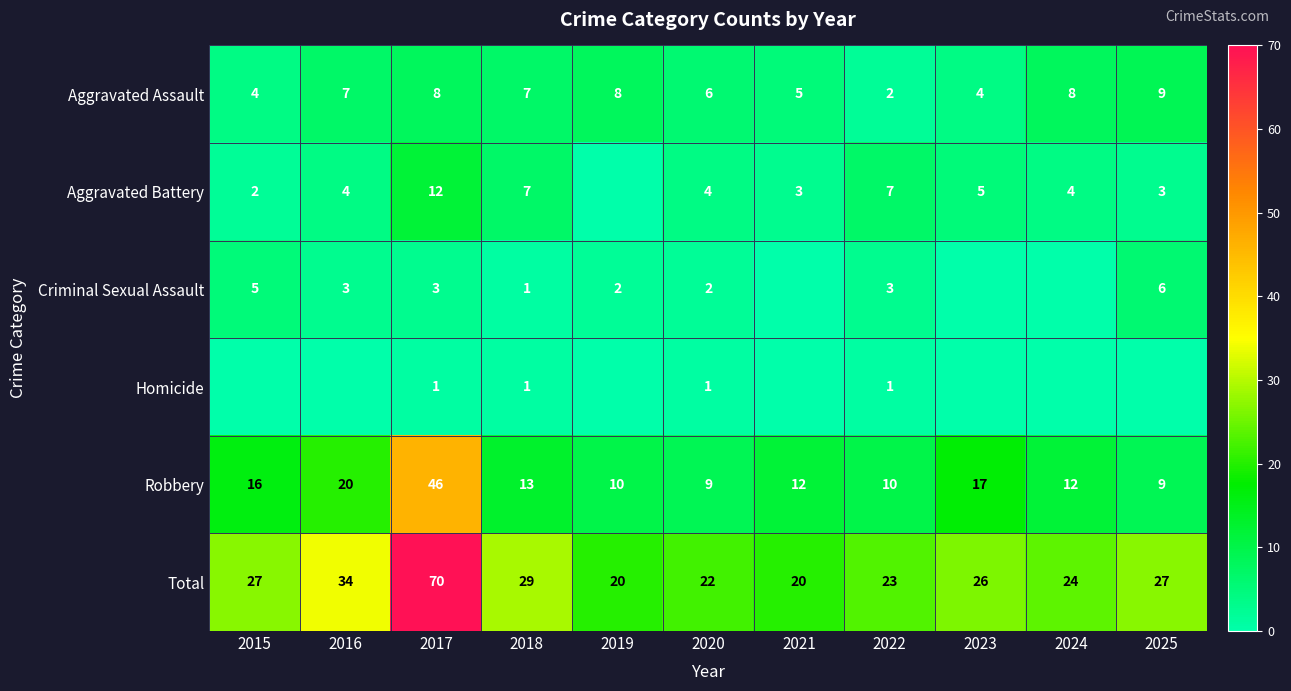

What is the difference between the maximum and second lowest values in the Aggravated Assault series?

5